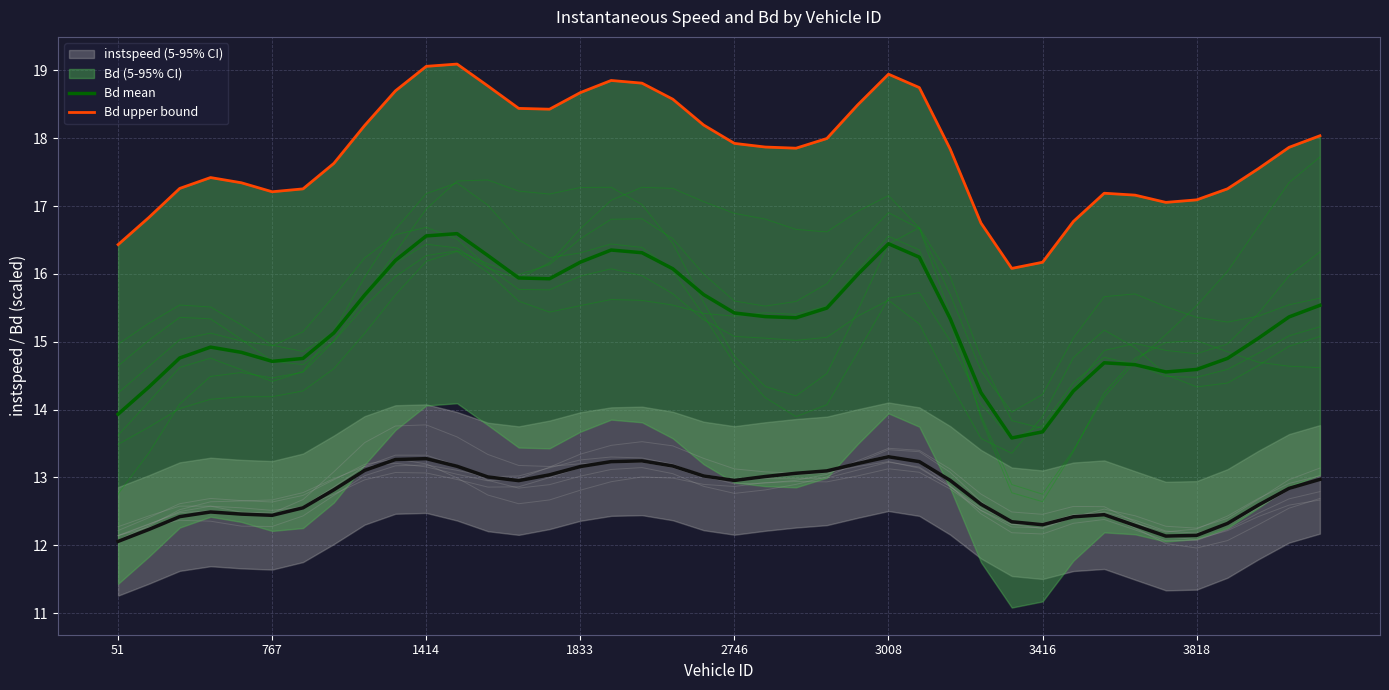

True or false: Bd upper bound and Bd mean intersect in this chart.

False